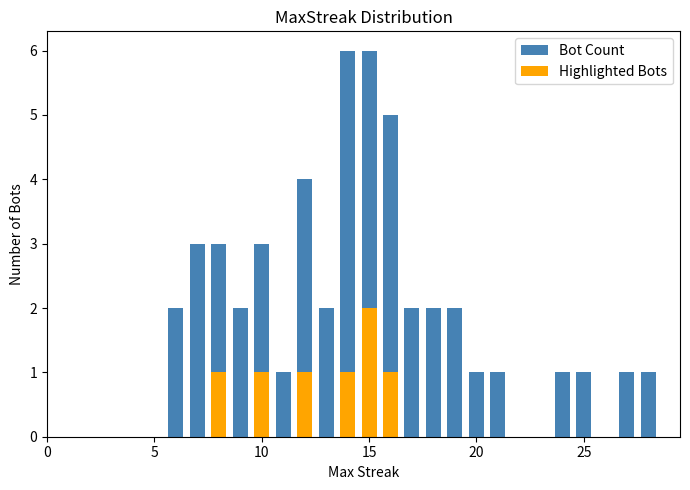

How many groups of bars are there?

20